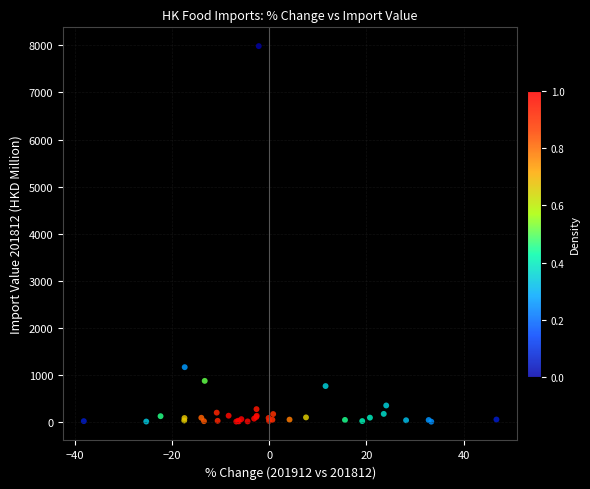

What Y value in the scatter plot is closest to 3996?

1168.4